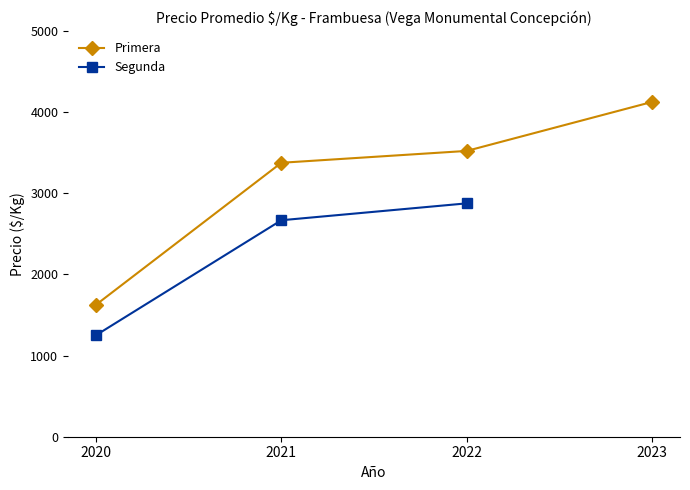

What are all the series names shown in the legend?

Primera, Segunda